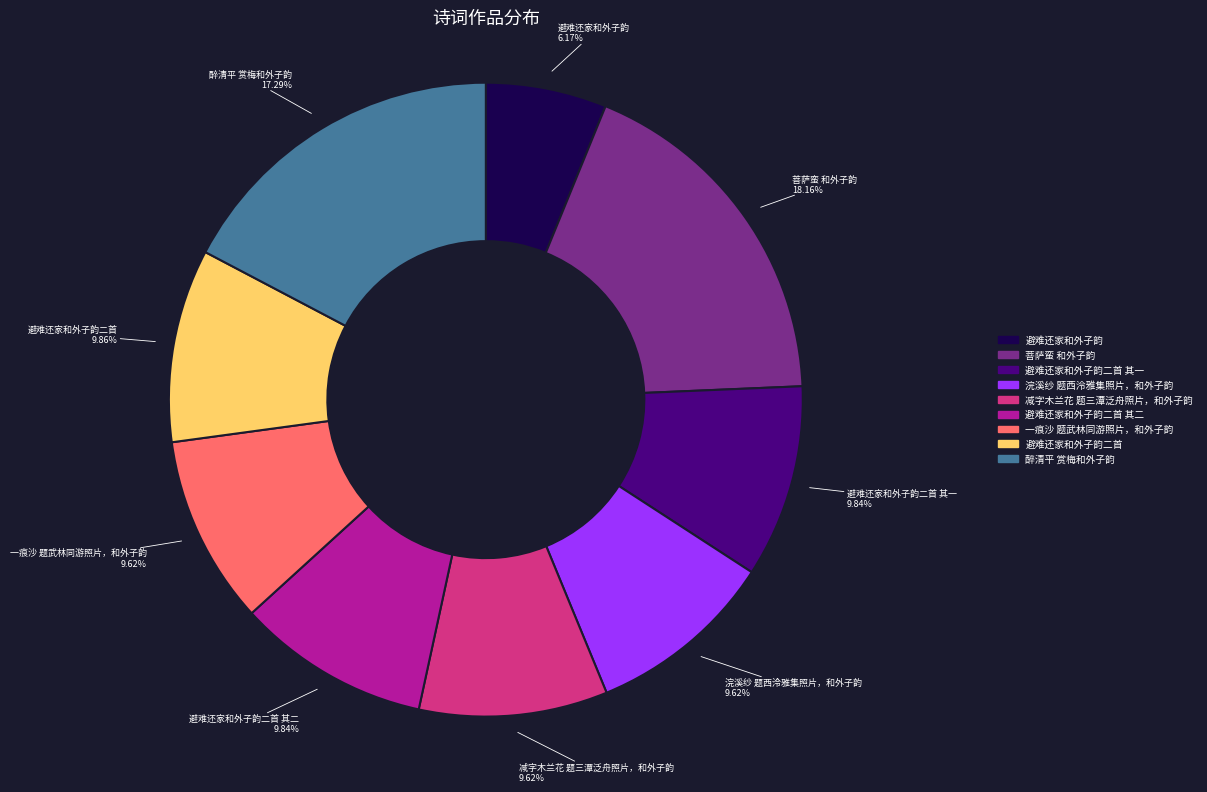

Count the number of slices in the pie.

9